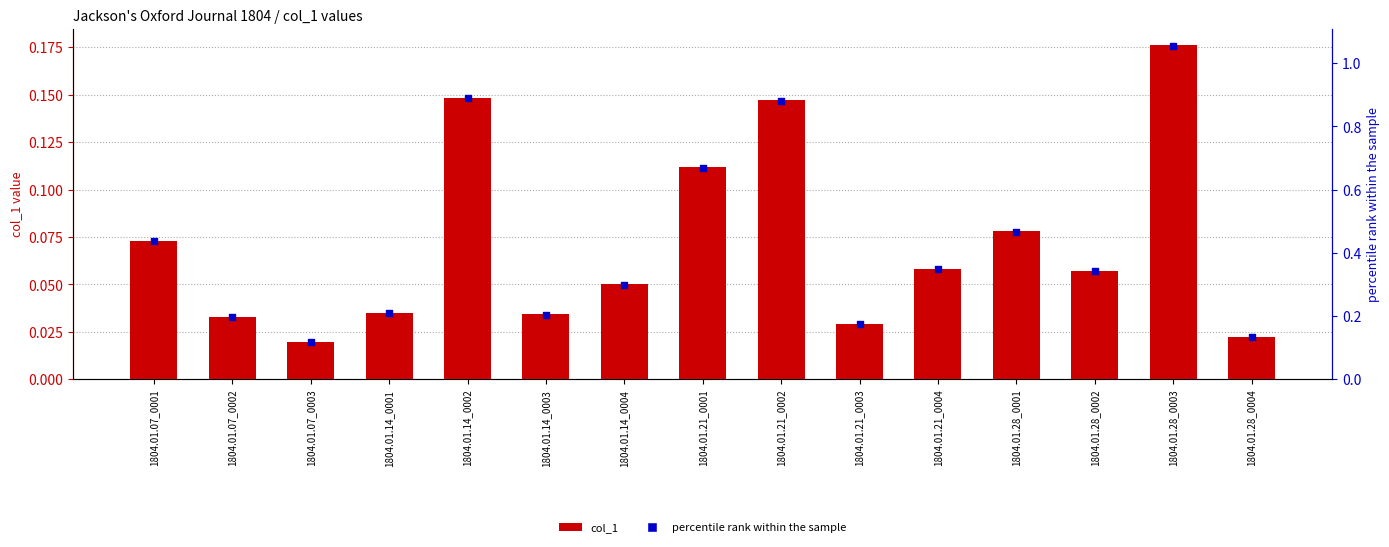

What is the total value across all series at 1804.01.21_0004?

0.4